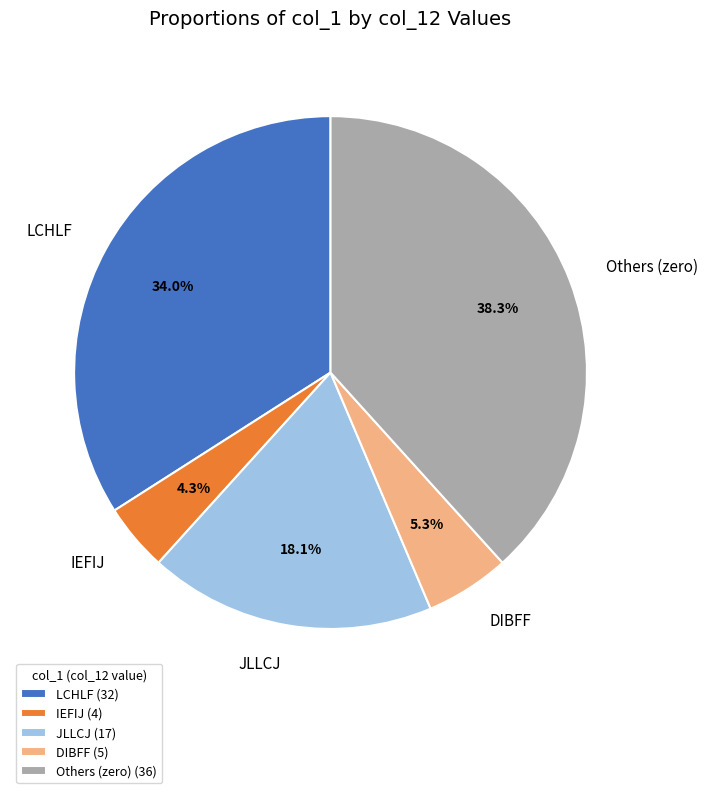

How much of the chart is everything except Others (zero)?

61.7%